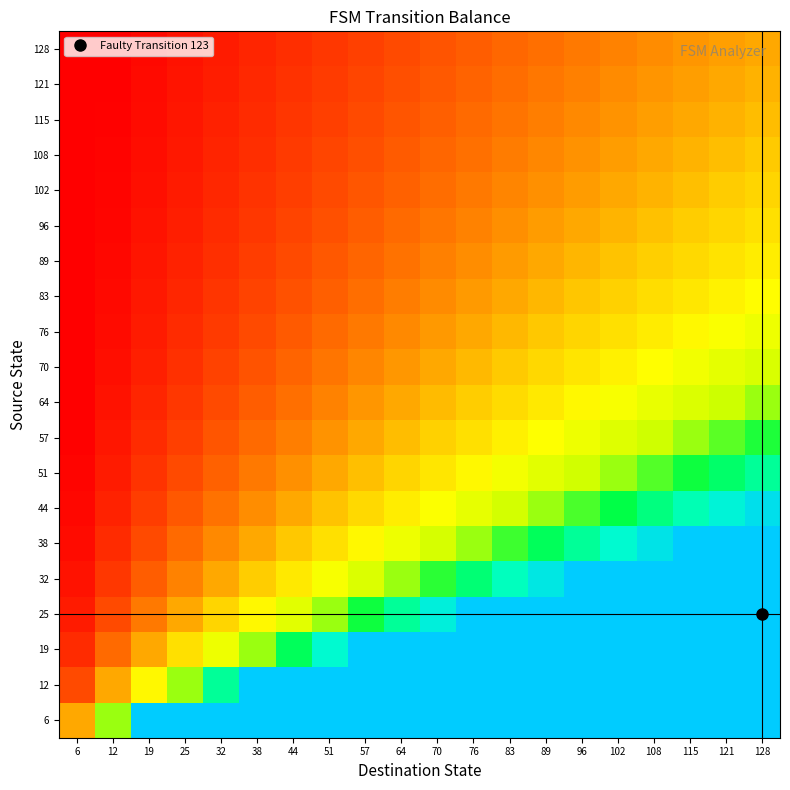

Reading left to right, what are all the values shown in this chart?

6: 6=1.0	12=2.0	19=3.0	25=4.0	32=5.0	38=6.0	44=7.0	51=8.0	57=9.0	64=10.0	70=11.0	76=12.0	83=13.0	89=14.0	96=15.0	102=16.0	108=17.0	115=18.0	121=19.0	128=20.0
12: 6=0.5	12=1.0	19=1.5	25=2.0	32=2.5	38=3.0	44=3.5	51=4.0	57=4.5	64=5.0	70=5.5	76=6.0	83=6.5	89=7.0	96=7.5	102=8.0	108=8.5	115=9.0	121=9.5	128=10.0
19: 6=0.3	12=0.7	19=1.0	25=1.3	32=1.7	38=2.0	44=2.3	51=2.7	57=3.0	64=3.3	70=3.7	76=4.0	83=4.3	89=4.7	96=5.0	102=5.3	108=5.7	115=6.0	121=6.3	128=6.7
25: 6=0.2	12=0.5	19=0.8	25=1.0	32=1.2	38=1.5	44=1.8	51=2.0	57=2.2	64=2.5	70=2.8	76=3.0	83=3.2	89=3.5	96=3.8	102=4.0	108=4.2	115=4.5	121=4.8	128=5.0
32: 6=0.2	12=0.4	19=0.6	25=0.8	32=1.0	38=1.2	44=1.4	51=1.6	57=1.8	64=2.0	70=2.2	76=2.4	83=2.6	89=2.8	96=3.0	102=3.2	108=3.4	115=3.6	121=3.8	128=4.0
38: 6=0.2	12=0.3	19=0.5	25=0.7	32=0.8	38=1.0	44=1.2	51=1.3	57=1.5	64=1.7	70=1.8	76=2.0	83=2.2	89=2.3	96=2.5	102=2.7	108=2.8	115=3.0	121=3.2	128=3.3
44: 6=0.1	12=0.3	19=0.4	25=0.6	32=0.7	38=0.9	44=1.0	51=1.1	57=1.3	64=1.4	70=1.6	76=1.7	83=1.9	89=2.0	96=2.1	102=2.3	108=2.4	115=2.6	121=2.7	128=2.9
51: 6=0.1	12=0.2	19=0.4	25=0.5	32=0.6	38=0.8	44=0.9	51=1.0	57=1.1	64=1.2	70=1.4	76=1.5	83=1.6	89=1.8	96=1.9	102=2.0	108=2.1	115=2.2	121=2.4	128=2.5
57: 6=0.1	12=0.2	19=0.3	25=0.4	32=0.6	38=0.7	44=0.8	51=0.9	57=1.0	64=1.1	70=1.2	76=1.3	83=1.4	89=1.6	96=1.7	102=1.8	108=1.9	115=2.0	121=2.1	128=2.2
64: 6=0.1	12=0.2	19=0.3	25=0.4	32=0.5	38=0.6	44=0.7	51=0.8	57=0.9	64=1.0	70=1.1	76=1.2	83=1.3	89=1.4	96=1.5	102=1.6	108=1.7	115=1.8	121=1.9	128=2.0
70: 6=0.1	12=0.2	19=0.3	25=0.4	32=0.5	38=0.5	44=0.6	51=0.7	57=0.8	64=0.9	70=1.0	76=1.1	83=1.2	89=1.3	96=1.4	102=1.5	108=1.5	115=1.6	121=1.7	128=1.8
76: 6=0.1	12=0.2	19=0.2	25=0.3	32=0.4	38=0.5	44=0.6	51=0.7	57=0.7	64=0.8	70=0.9	76=1.0	83=1.1	89=1.2	96=1.2	102=1.3	108=1.4	115=1.5	121=1.6	128=1.7
83: 6=0.1	12=0.2	19=0.2	25=0.3	32=0.4	38=0.5	44=0.5	51=0.6	57=0.7	64=0.8	70=0.8	76=0.9	83=1.0	89=1.1	96=1.2	102=1.2	108=1.3	115=1.4	121=1.5	128=1.5
89: 6=0.1	12=0.1	19=0.2	25=0.3	32=0.4	38=0.4	44=0.5	51=0.6	57=0.6	64=0.7	70=0.8	76=0.9	83=0.9	89=1.0	96=1.1	102=1.1	108=1.2	115=1.3	121=1.4	128=1.4
96: 6=0.1	12=0.1	19=0.2	25=0.3	32=0.3	38=0.4	44=0.5	51=0.5	57=0.6	64=0.7	70=0.7	76=0.8	83=0.9	89=0.9	96=1.0	102=1.1	108=1.1	115=1.2	121=1.3	128=1.3
102: 6=0.1	12=0.1	19=0.2	25=0.2	32=0.3	38=0.4	44=0.4	51=0.5	57=0.6	64=0.6	70=0.7	76=0.8	83=0.8	89=0.9	96=0.9	102=1.0	108=1.1	115=1.1	121=1.2	128=1.2
108: 6=0.1	12=0.1	19=0.2	25=0.2	32=0.3	38=0.4	44=0.4	51=0.5	57=0.5	64=0.6	70=0.6	76=0.7	83=0.8	89=0.8	96=0.9	102=0.9	108=1.0	115=1.1	121=1.1	128=1.2
115: 6=0.1	12=0.1	19=0.2	25=0.2	32=0.3	38=0.3	44=0.4	51=0.4	57=0.5	64=0.6	70=0.6	76=0.7	83=0.7	89=0.8	96=0.8	102=0.9	108=0.9	115=1.0	121=1.1	128=1.1
121: 6=0.1	12=0.1	19=0.2	25=0.2	32=0.3	38=0.3	44=0.4	51=0.4	57=0.5	64=0.5	70=0.6	76=0.6	83=0.7	89=0.7	96=0.8	102=0.8	108=0.9	115=0.9	121=1.0	128=1.1
128: 6=0.1	12=0.1	19=0.2	25=0.2	32=0.2	38=0.3	44=0.4	51=0.4	57=0.5	64=0.5	70=0.6	76=0.6	83=0.7	89=0.7	96=0.8	102=0.8	108=0.9	115=0.9	121=1.0	128=1.0